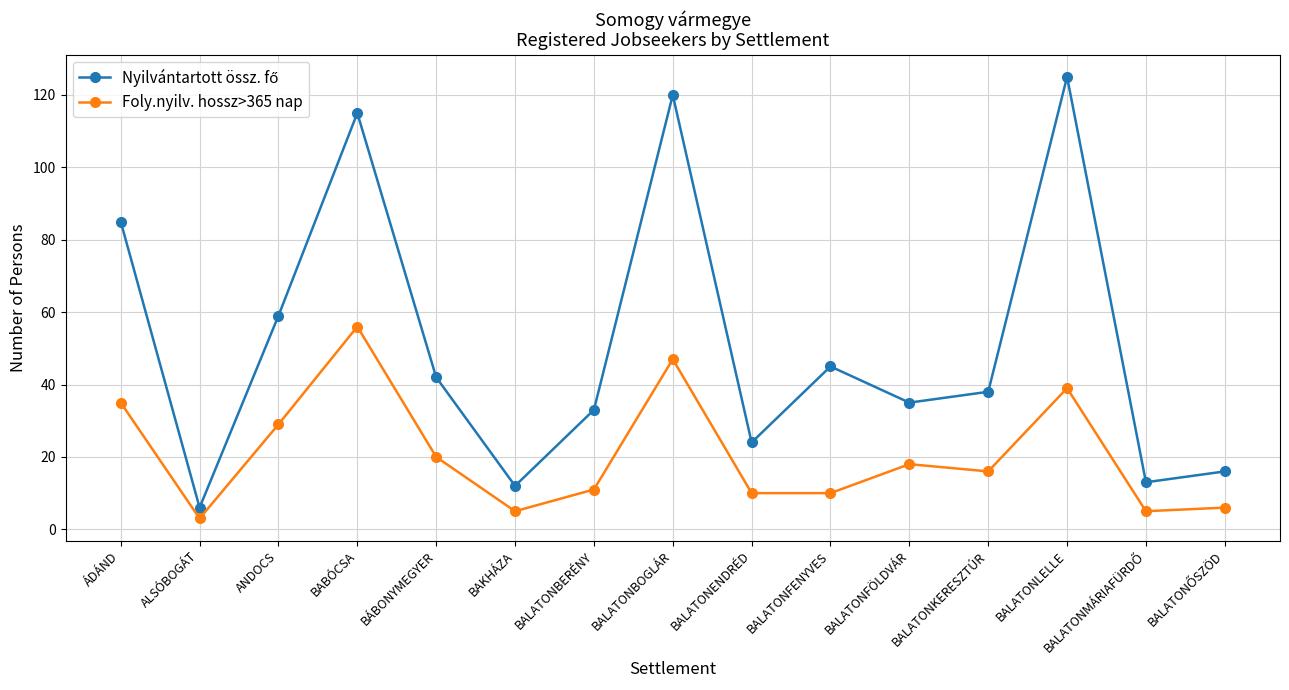

What is the sum of all Foly.nyilv. hossz>365 nap values?

310